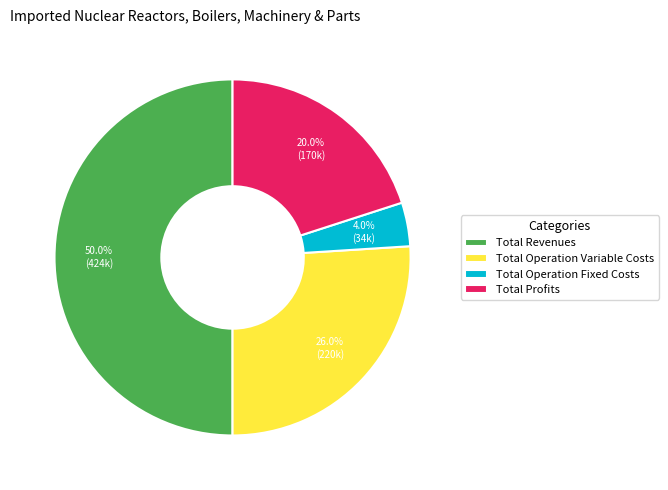

To the nearest percent, what portion does Total Operation Variable Costs represent?

26%